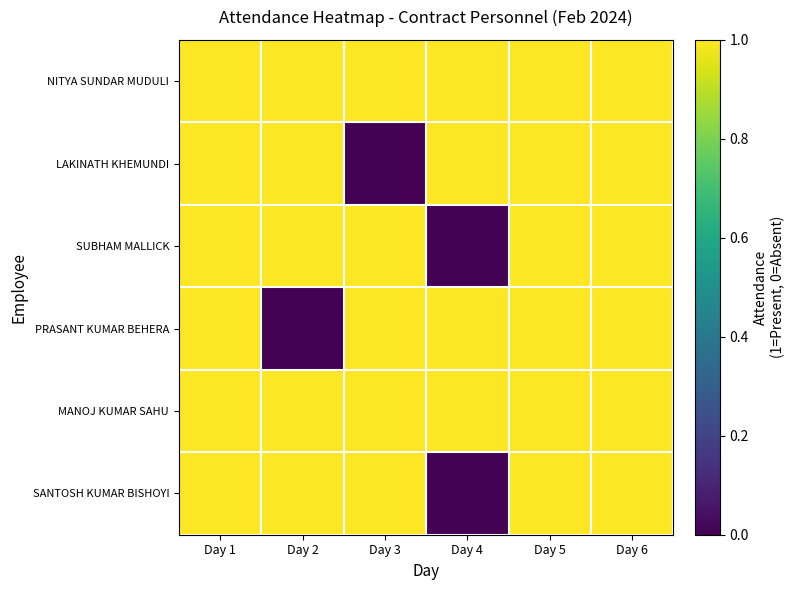

What is the greatest value displayed?

1